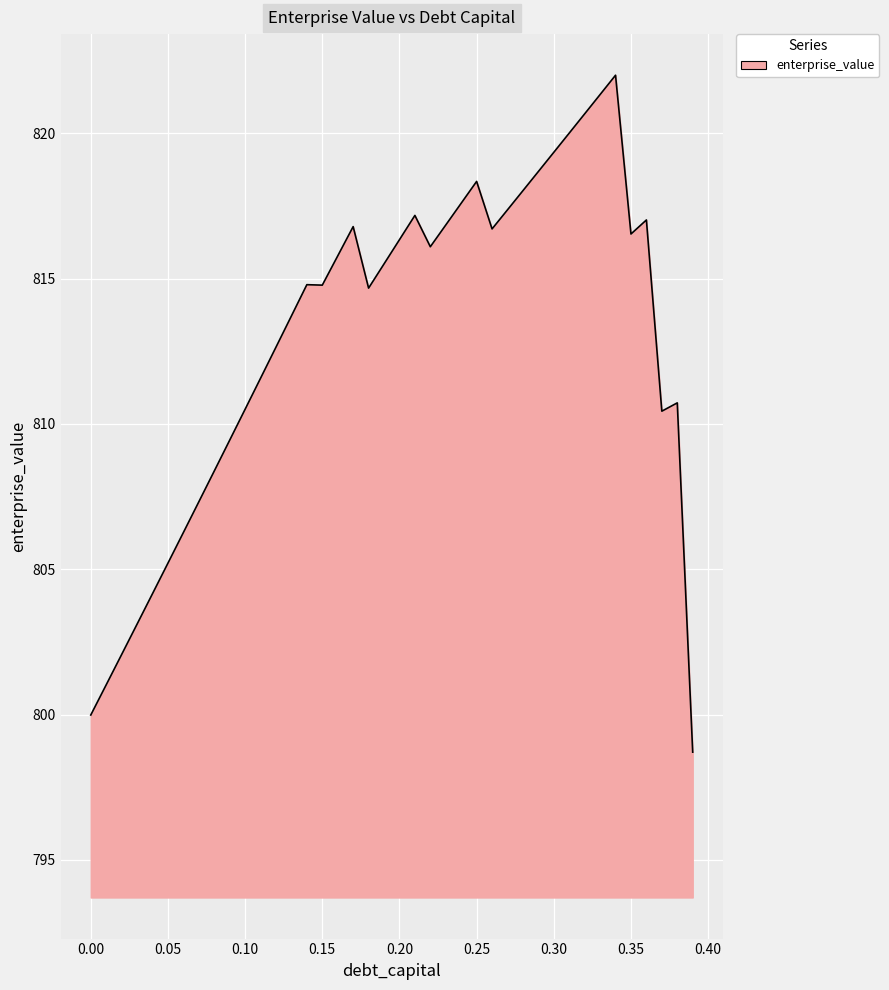

What is the difference between the second highest and minimum values?

22.6